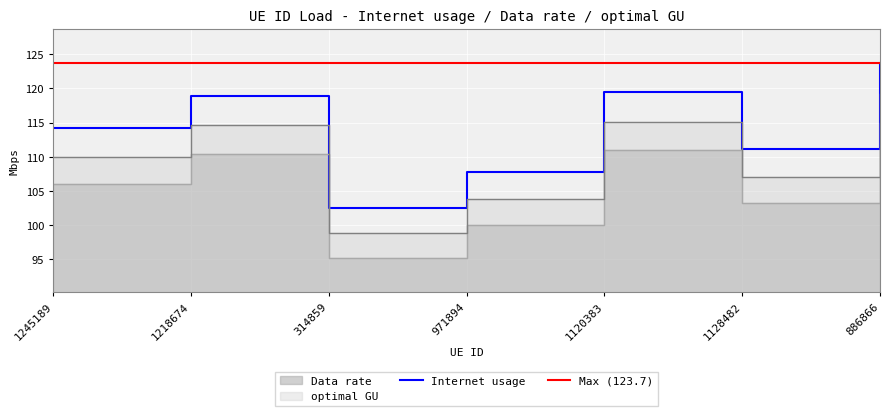

How many interior local valleys does the Data rate series have?

2